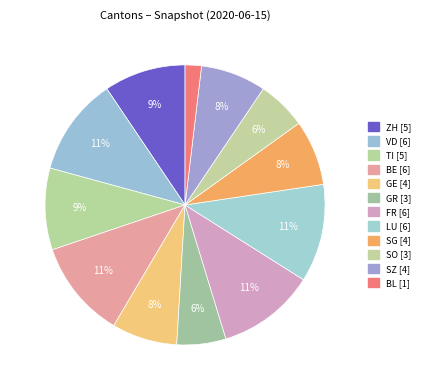

Does GE account for over 50% of the chart?

No